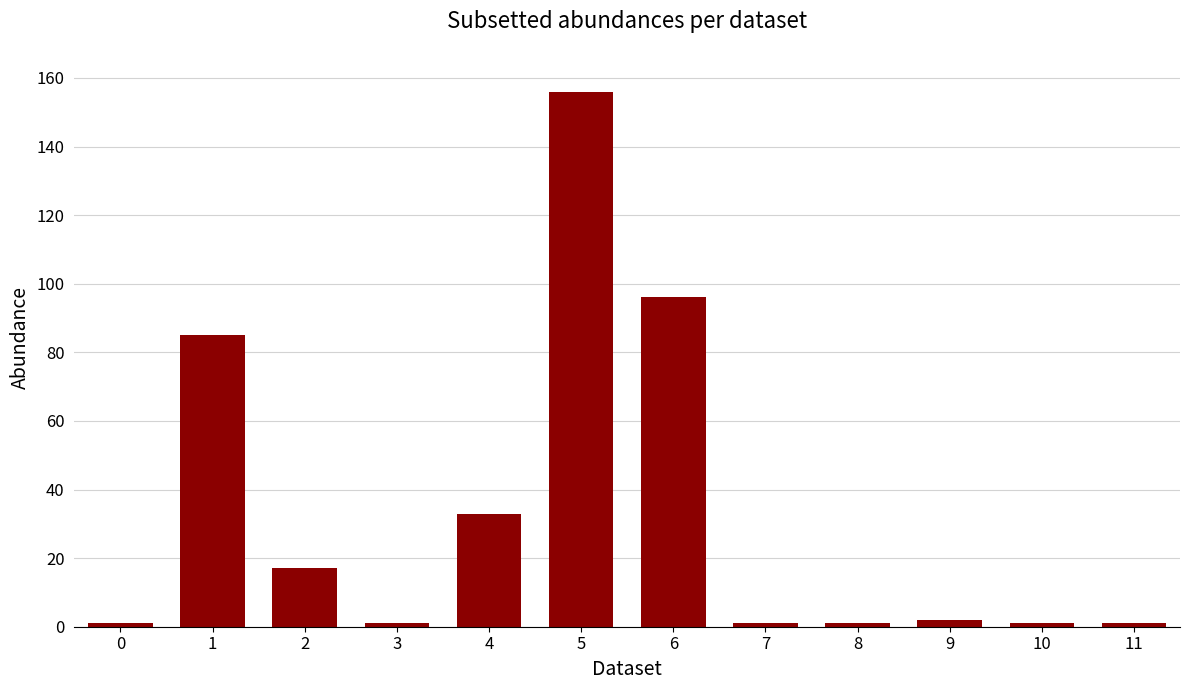

Where is the data nearest to the value 78?

1